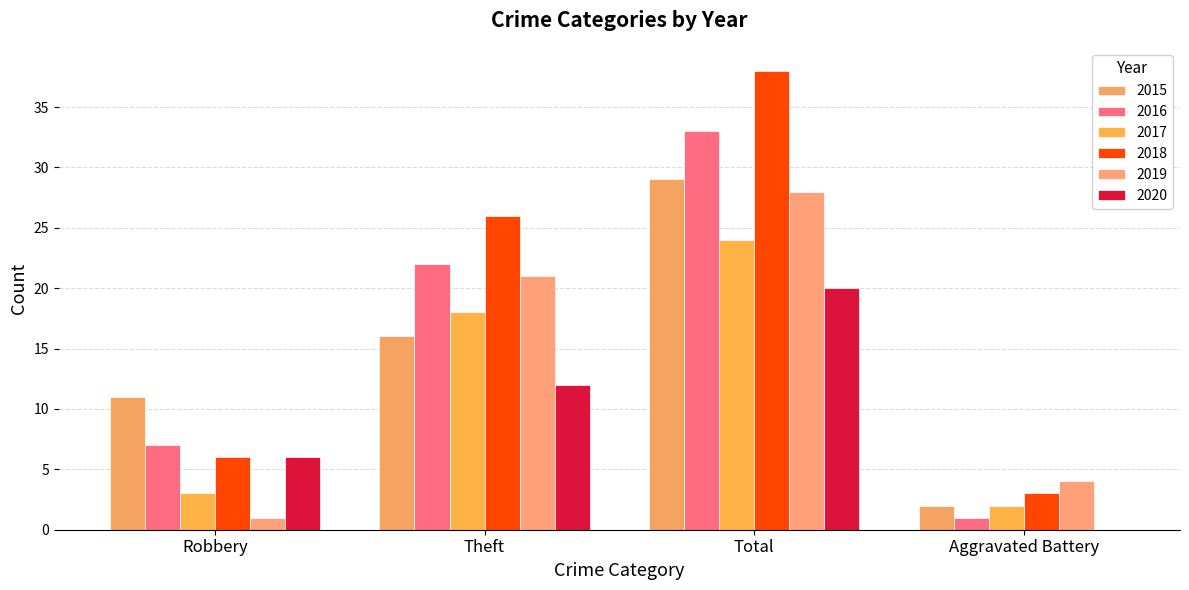

What position from the left is Total?

3